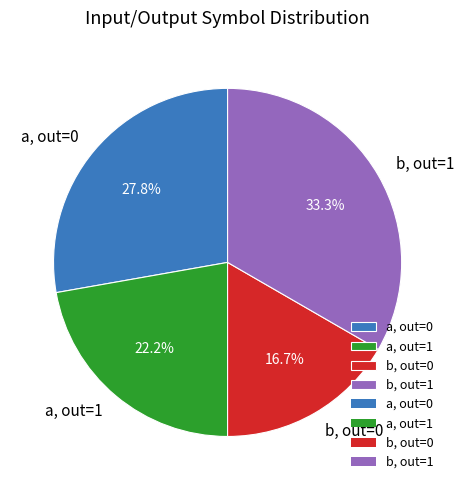

Count the number of slices in the pie.

4